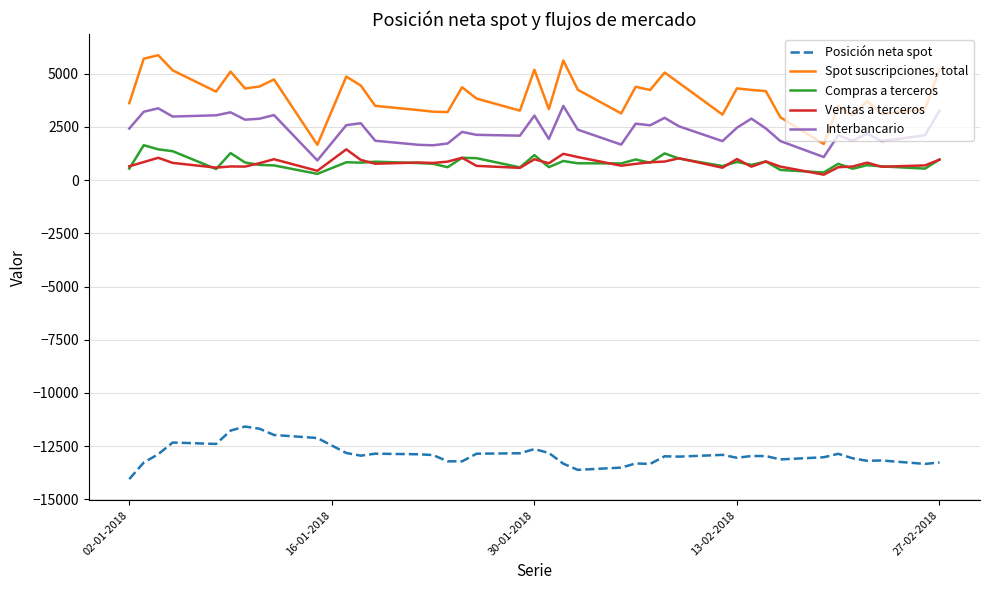

How many lines are shown in the chart?

5